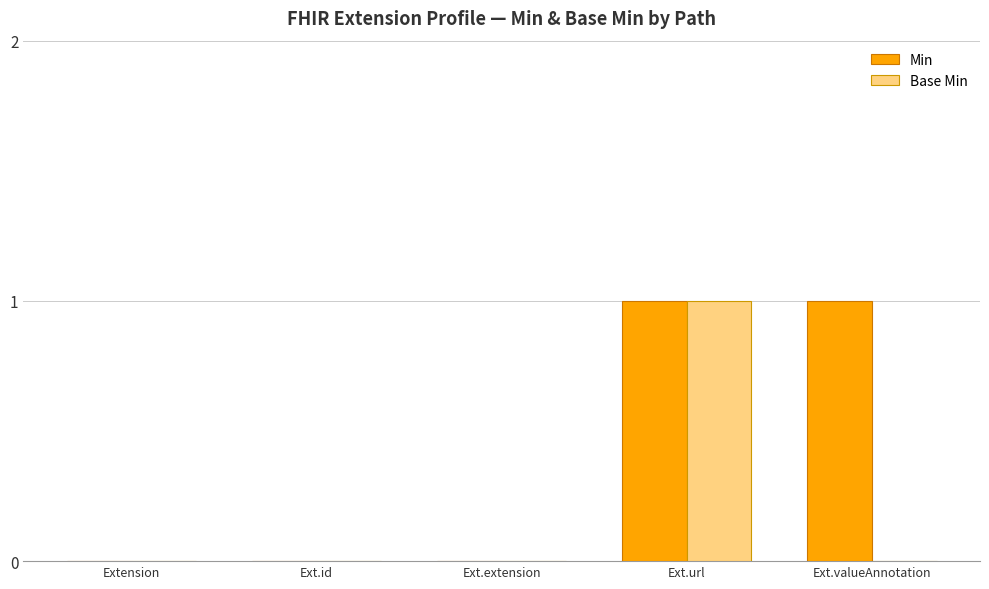

The Base Min series shows 0 at Ext.url. True or false?

False